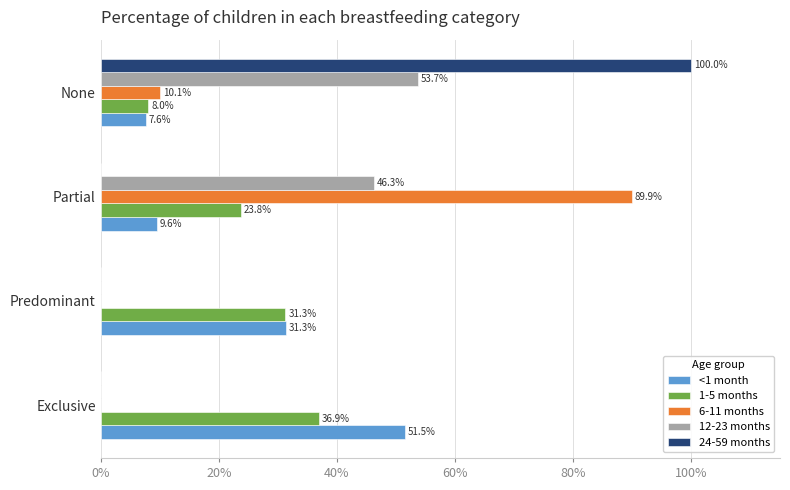

Which series has the largest total across all categories?

<1 month